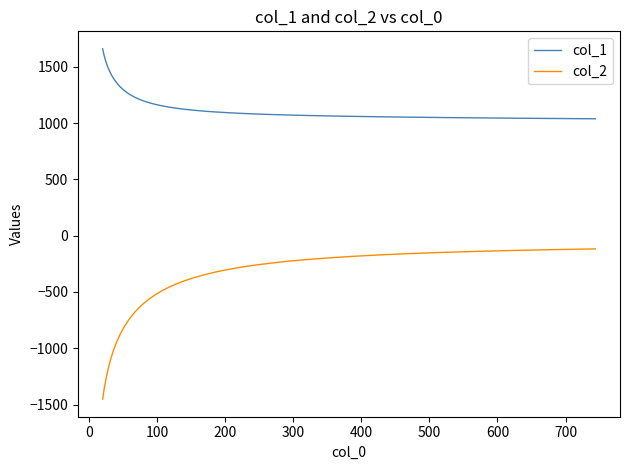

True or false: col_2 and col_1 cross at least once.

False